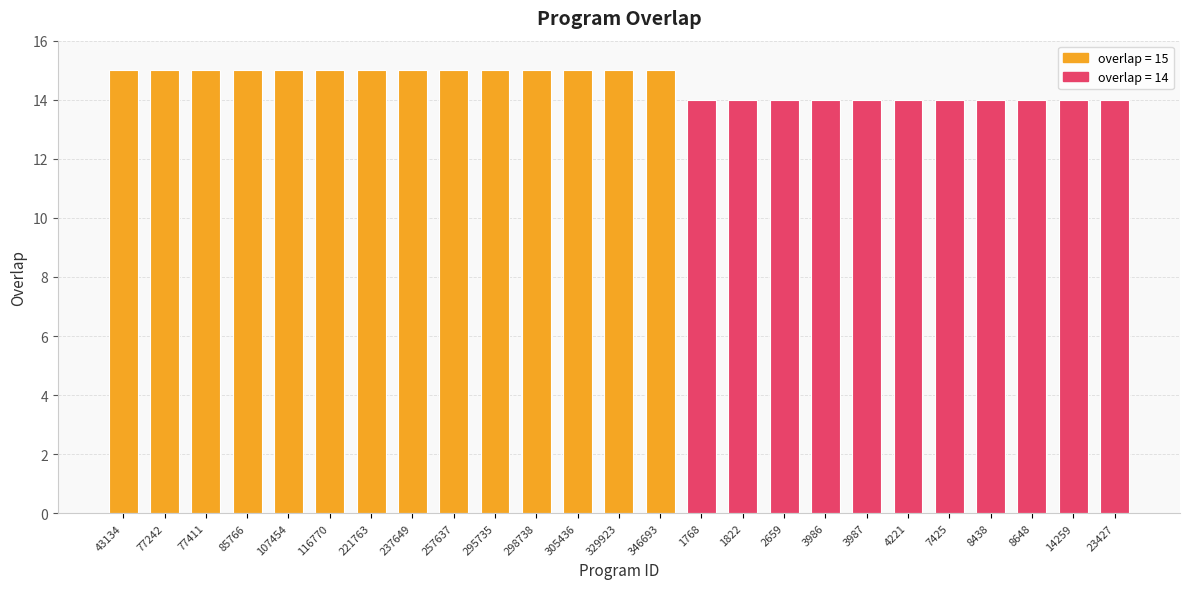

What is the smallest value displayed?

14